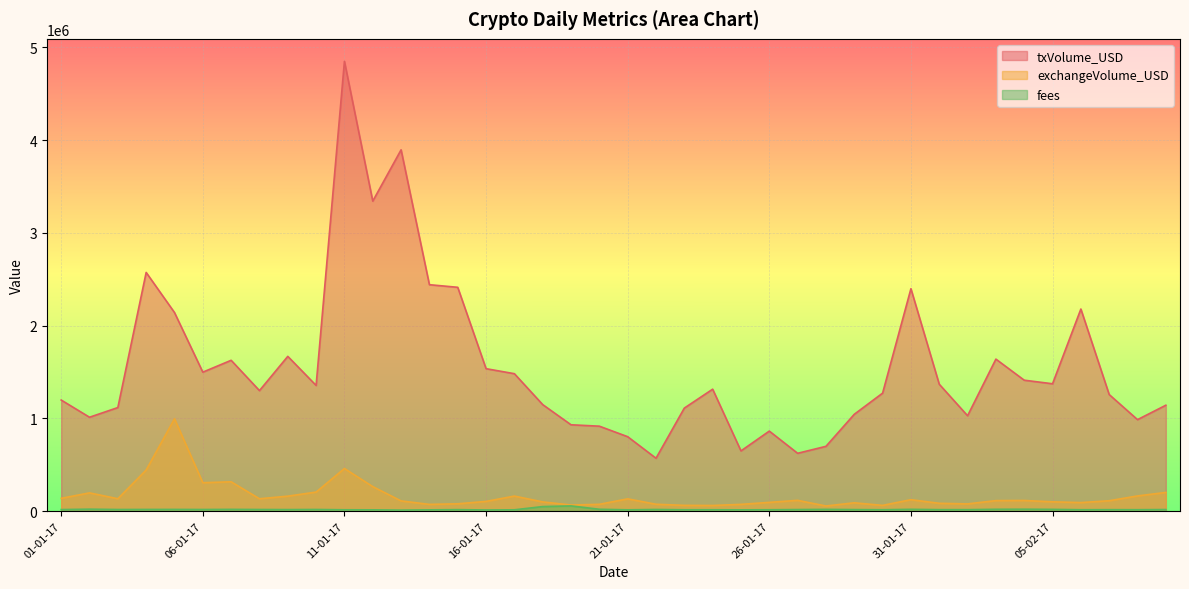

Which category has the lowest value in the exchangeVolume_USD series?

28-01-17